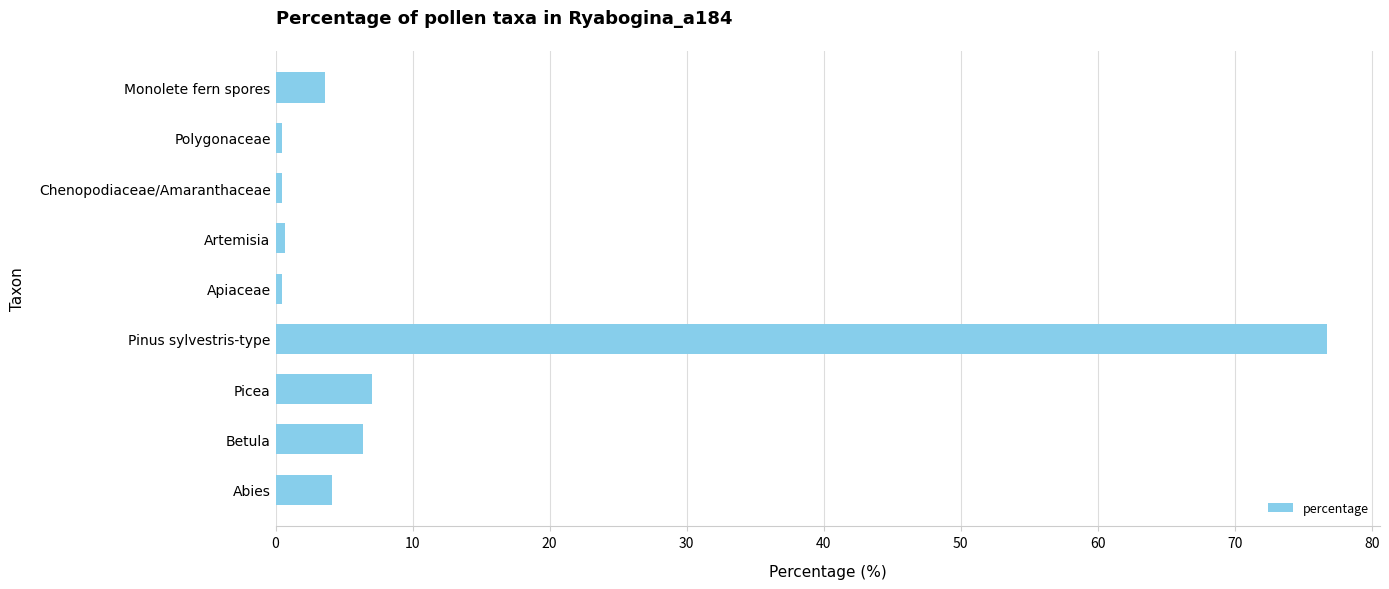

How many distinct data groups are displayed?

1